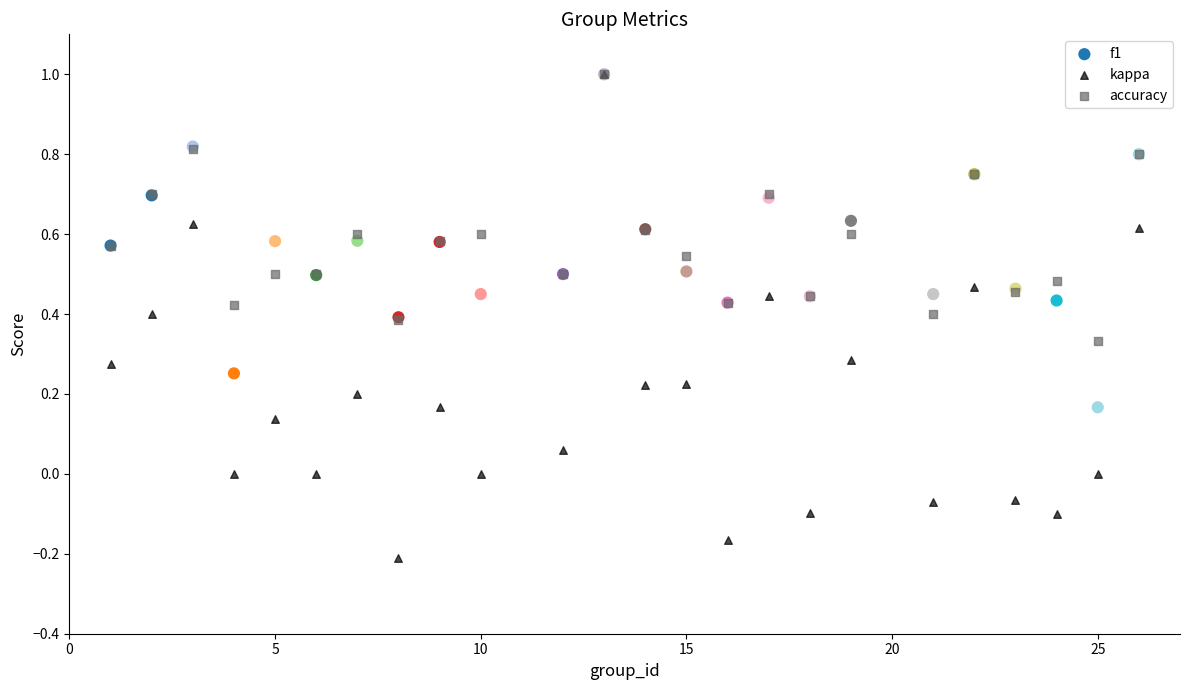

What are all the series names shown in the legend?

f1, kappa, accuracy